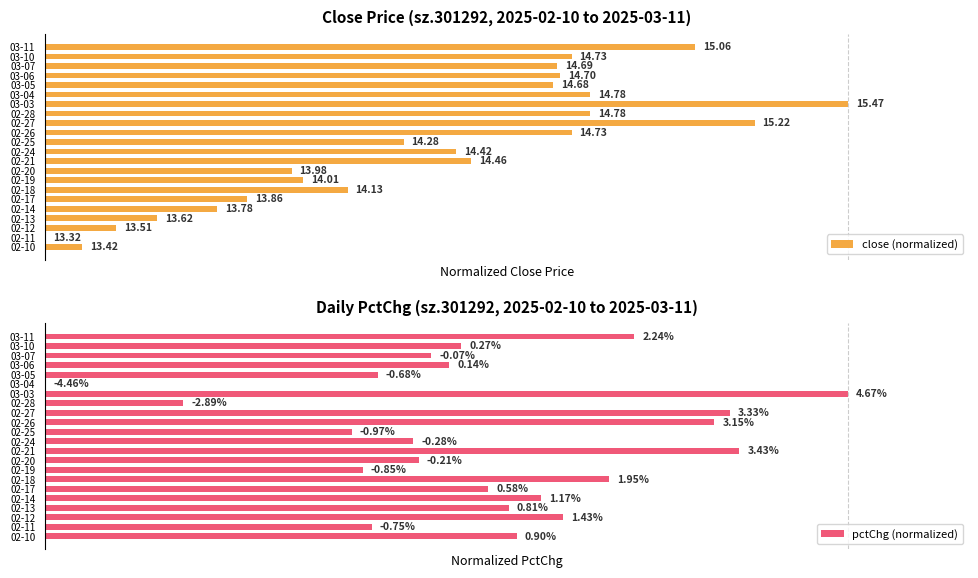

What is the value of the close (normalized) bar at the 22nd from the left?

80.9